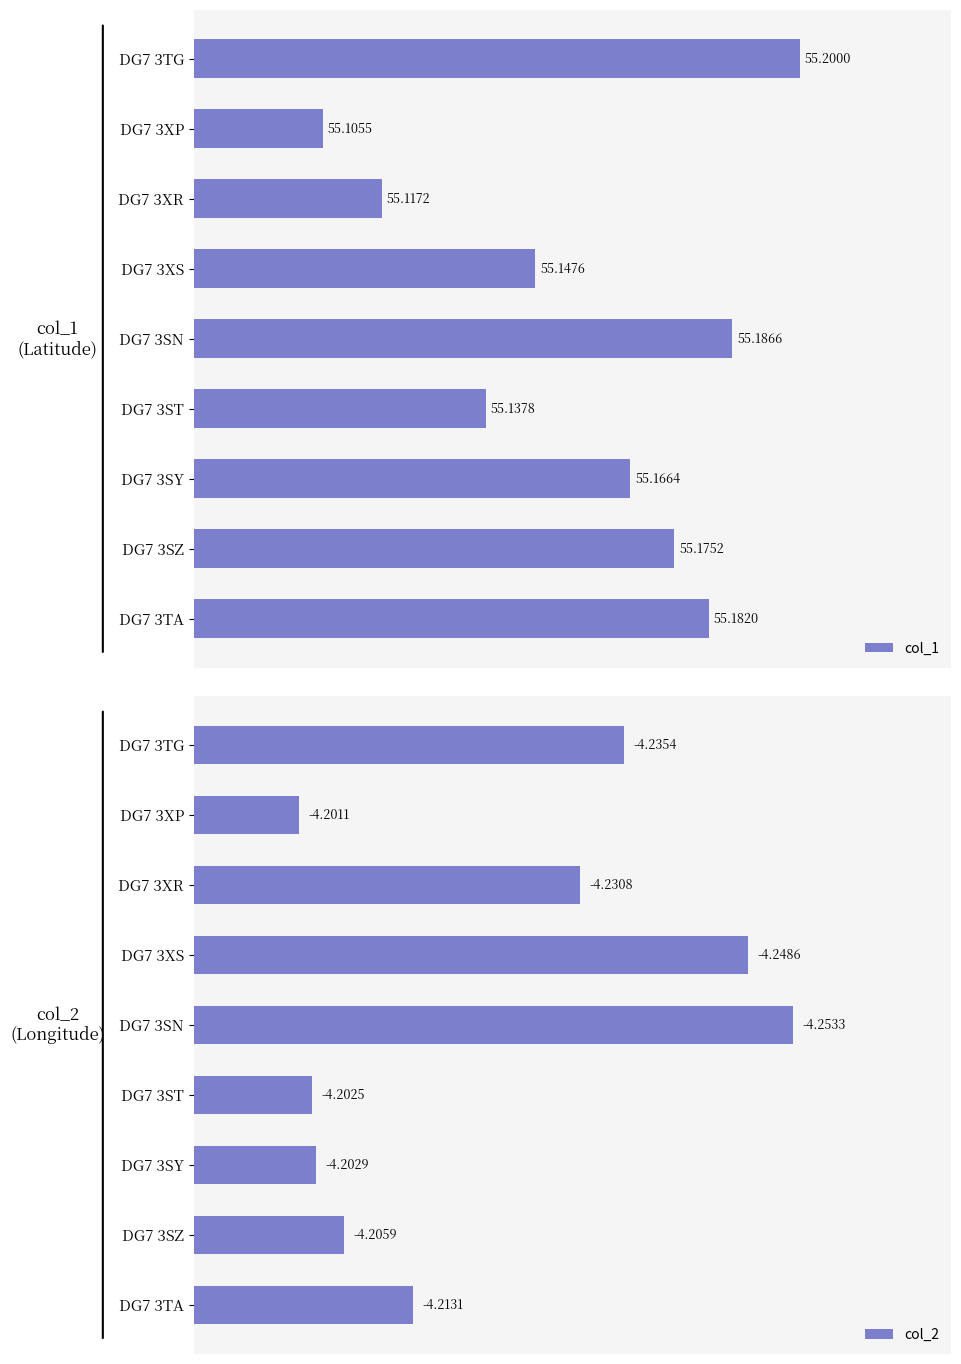

Rank the series by their maximum value, from lowest to highest.

col_2, col_1